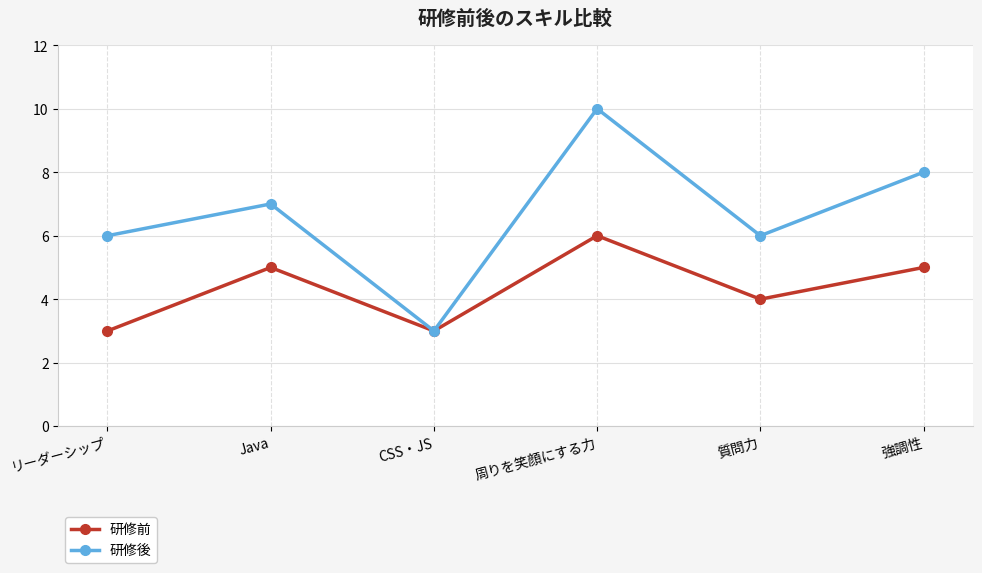

What is the sum of the 研修前 values at リーダーシップ and 強調性?

8